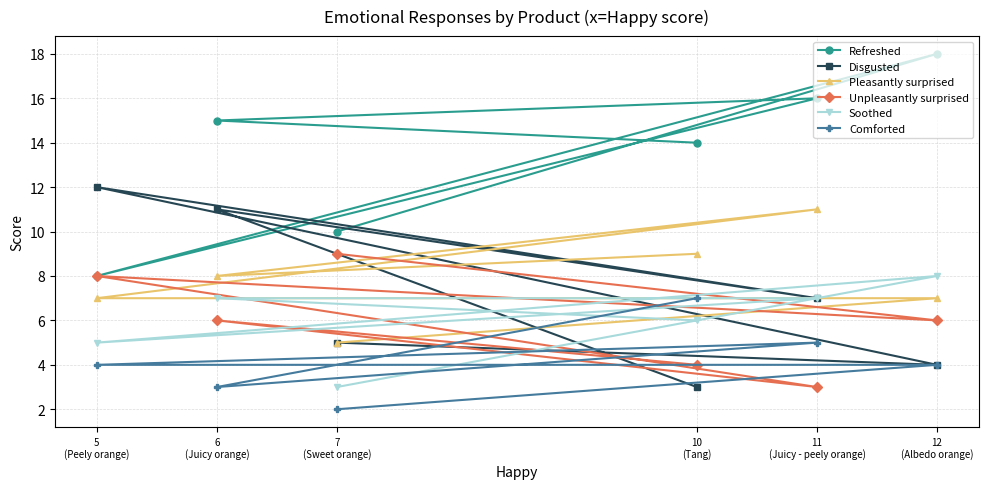

At how many categories does at least one series exceed 3?

6